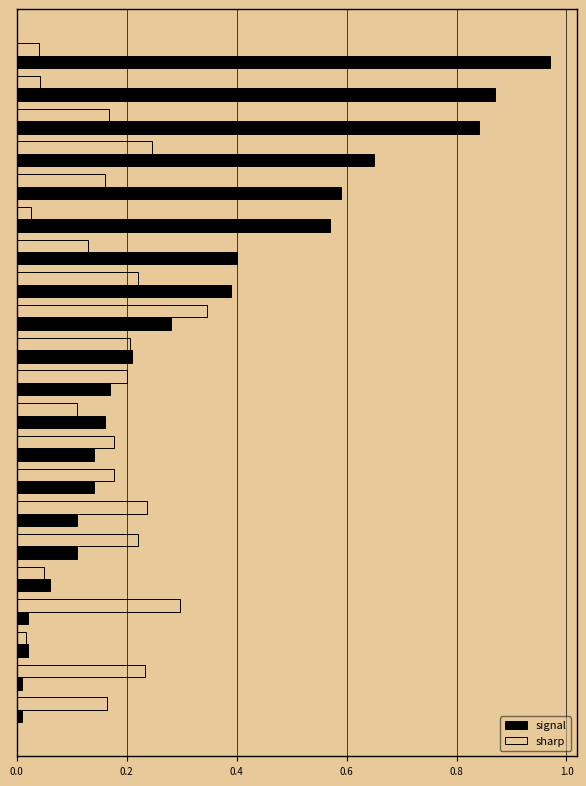

Rank the series by their average value, from highest to lowest.

signal, sharp